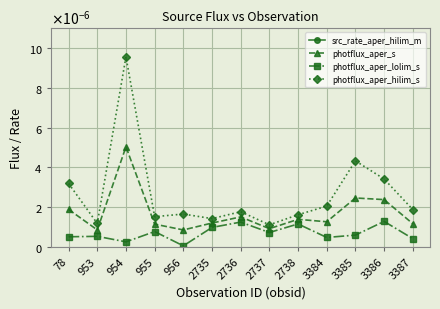

The value of photflux_aper_s at 955 is 0.0. True or false?

True